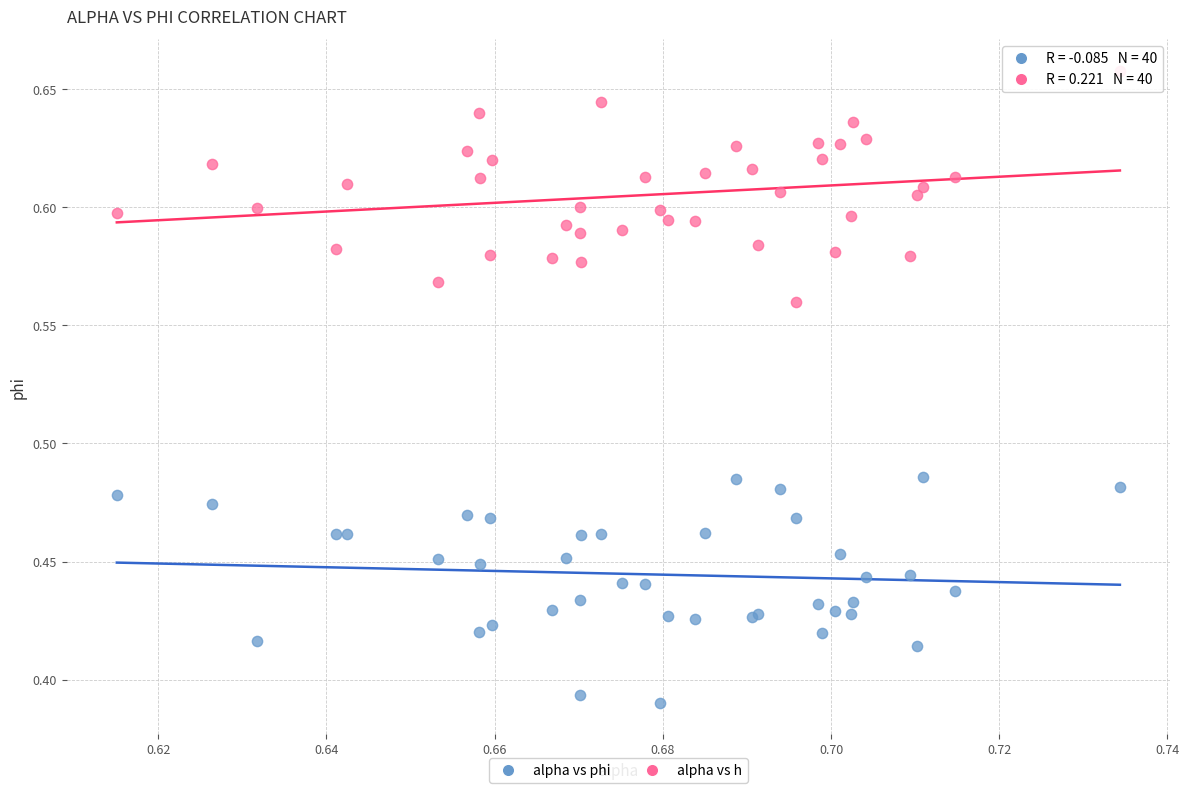

Which series contains the lowest Y value?

alpha vs phi